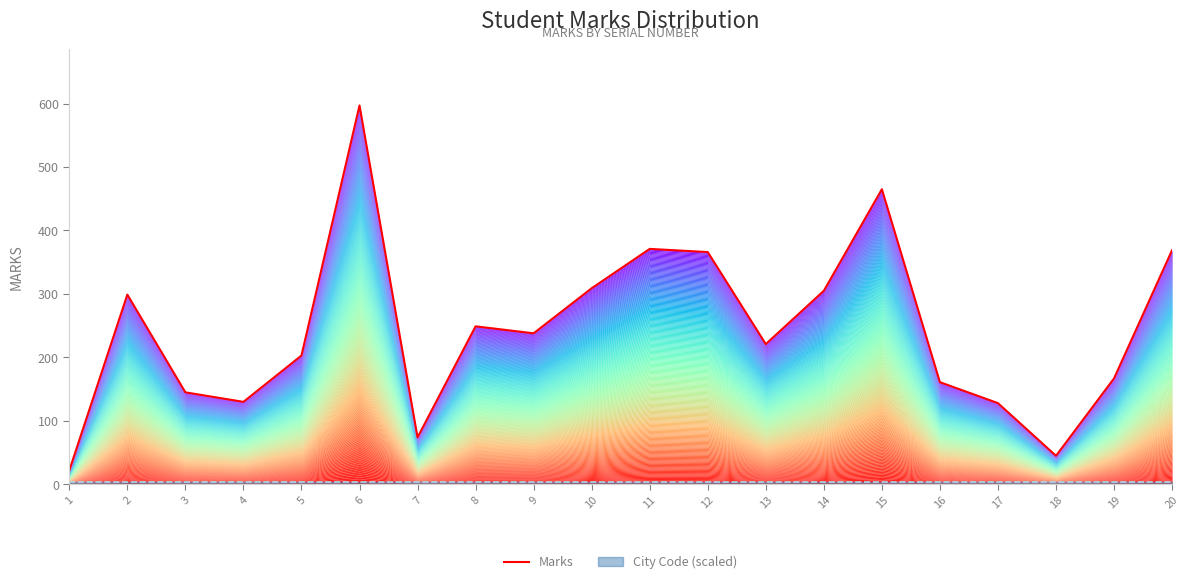

Where is the first local maximum?

2